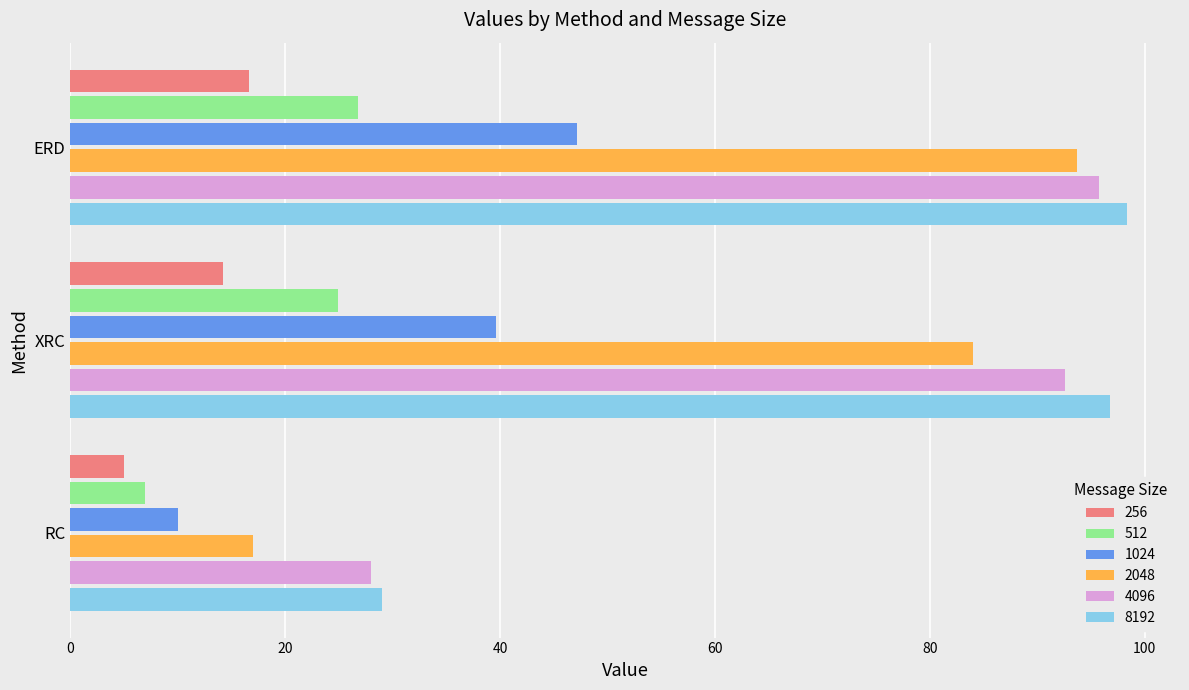

What is the difference between the 512 values at XRC and RC?

17.9